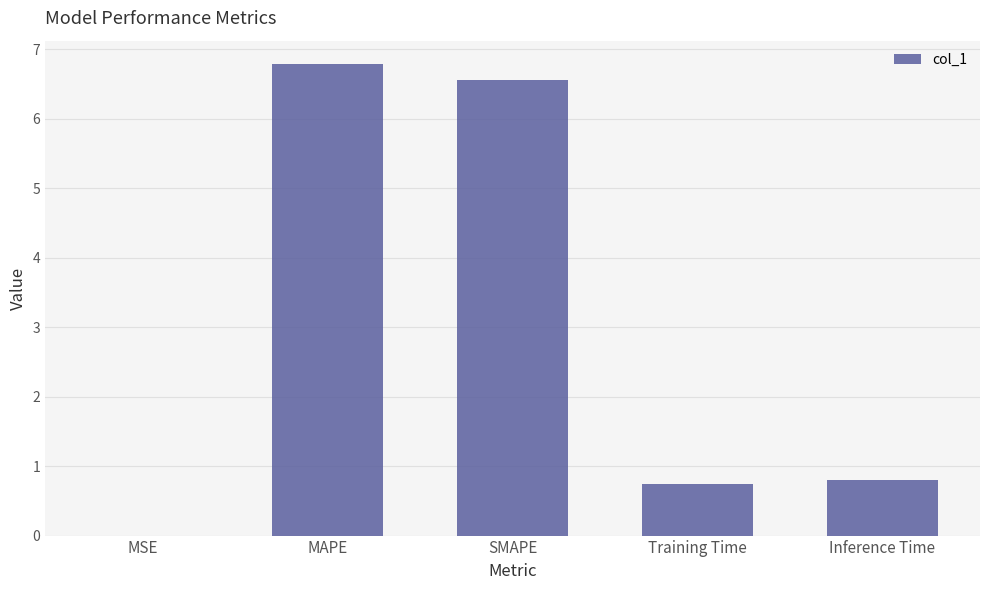

What is the change in value from MAPE to SMAPE?

-0.2